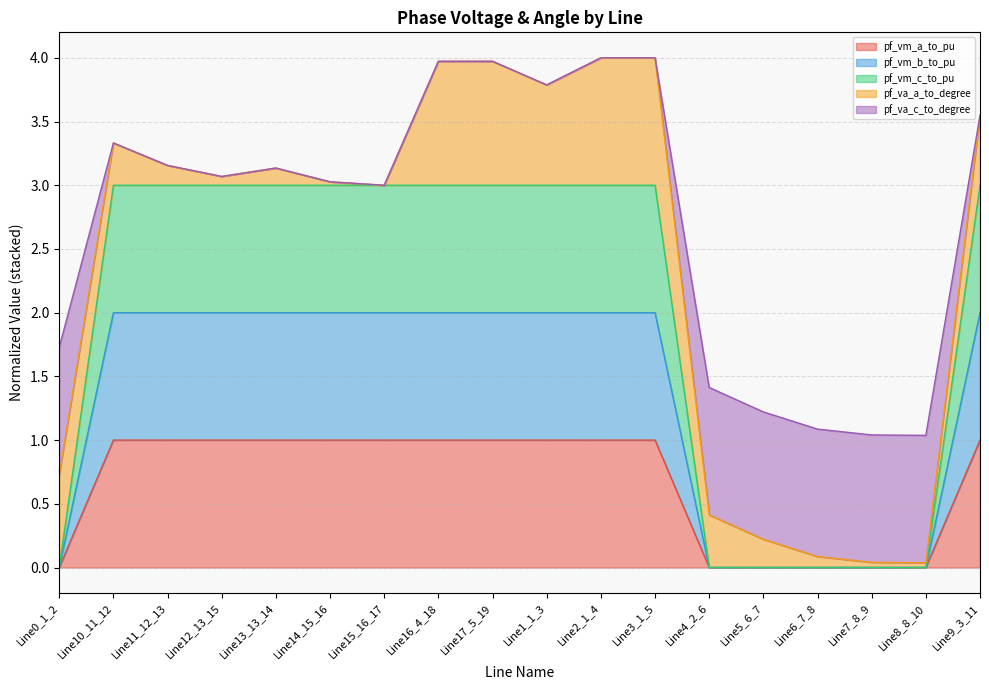

True or false: pf_vm_a_to_pu has a value of 1.5 at Line9_3_11.

False